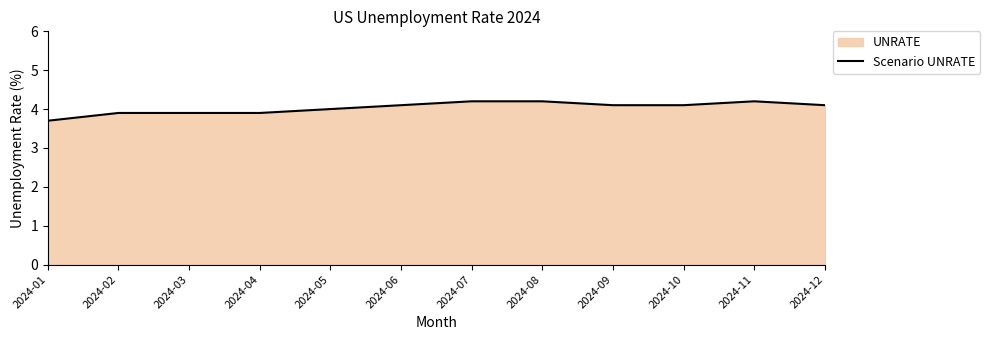

What is the smallest value displayed?

3.7